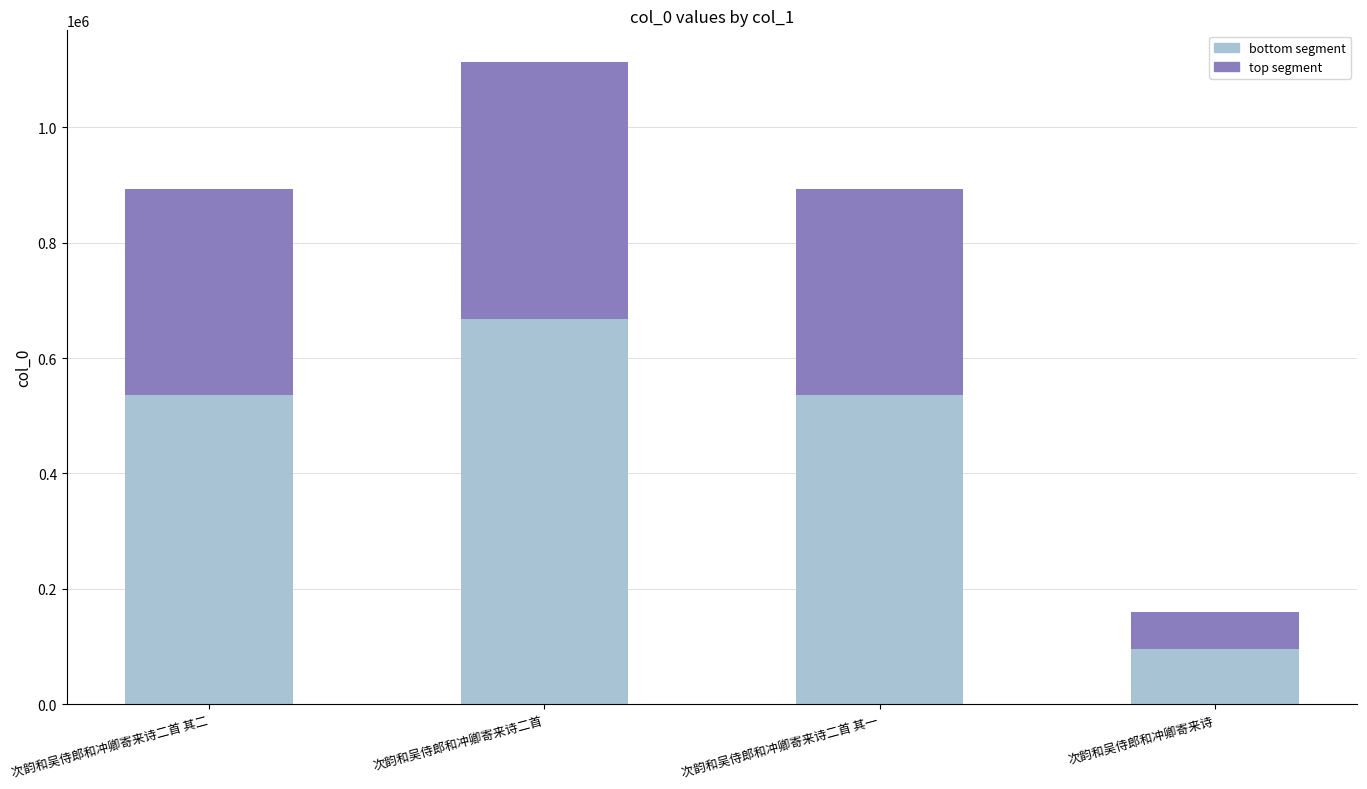

What is the total value across all series at 次韵和吴侍郎和冲卿寄来诗二首?

1112322.0